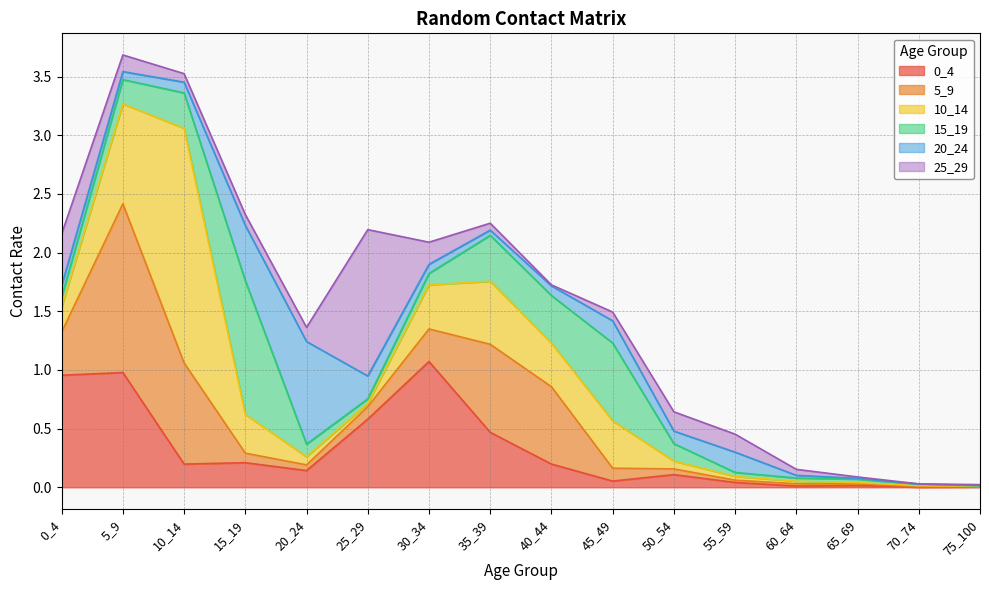

What is the value of the 25_29 point at the 1st from the left?

0.4